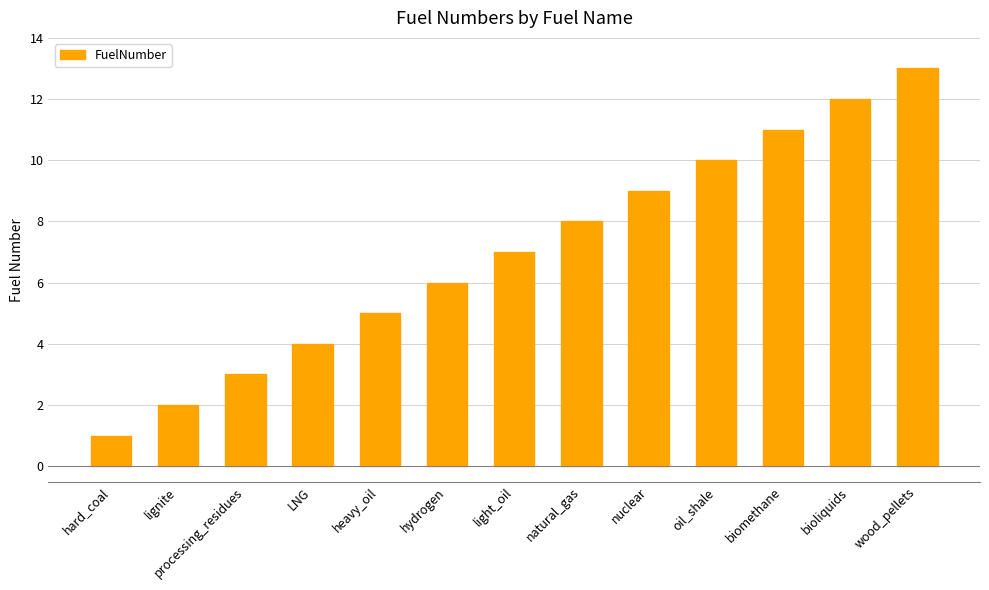

Reading right to left, list all the values displayed in this chart.

wood_pellets=13	bioliquids=12	biomethane=11	oil_shale=10	nuclear=9	natural_gas=8	light_oil=7	hydrogen=6	heavy_oil=5	LNG=4	processing_residues=3	lignite=2	hard_coal=1